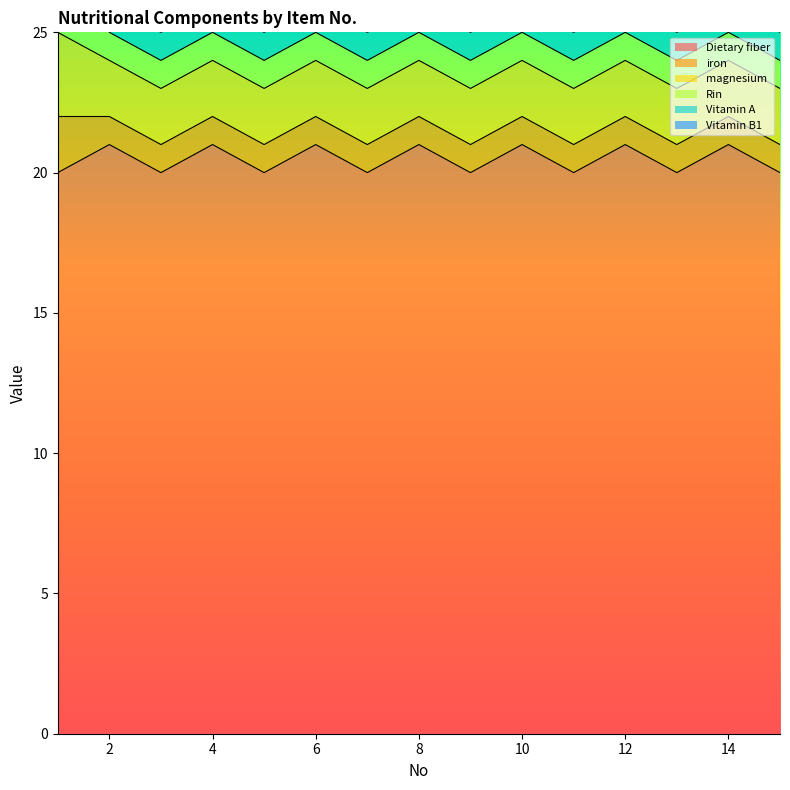

What is the total value across all series at 13?

26